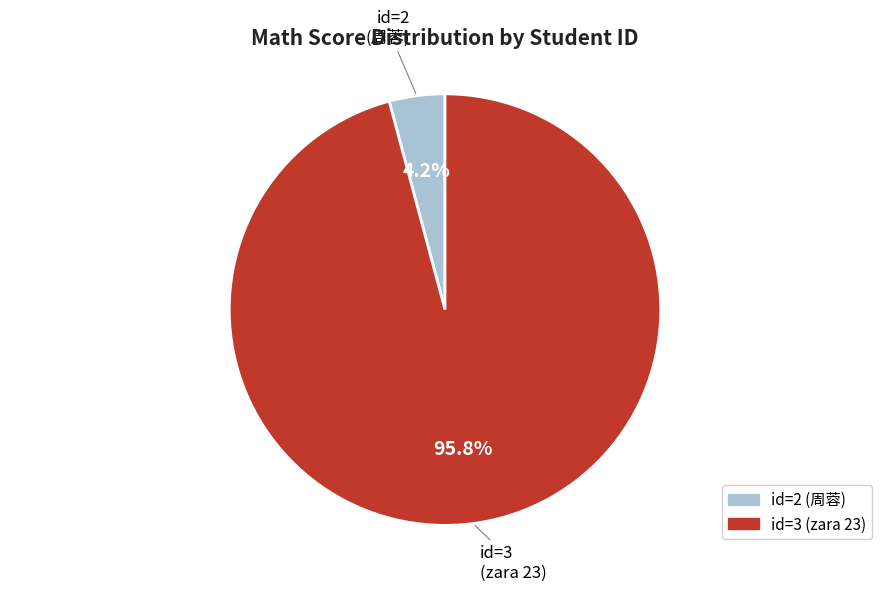

Rank the categories by value from highest to lowest.

id=3, id=2